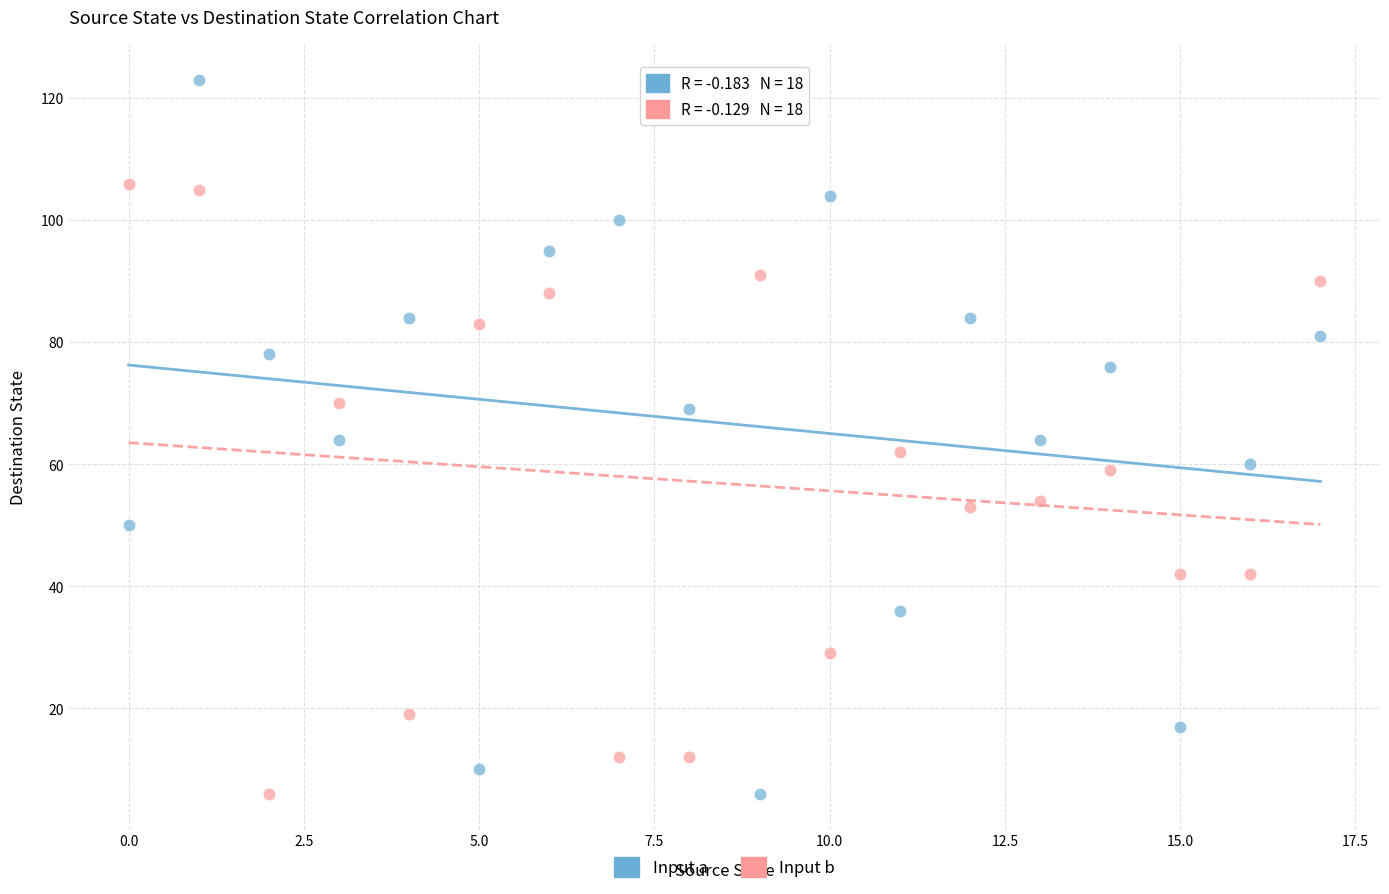

Which series reaches the maximum Y coordinate?

Input a